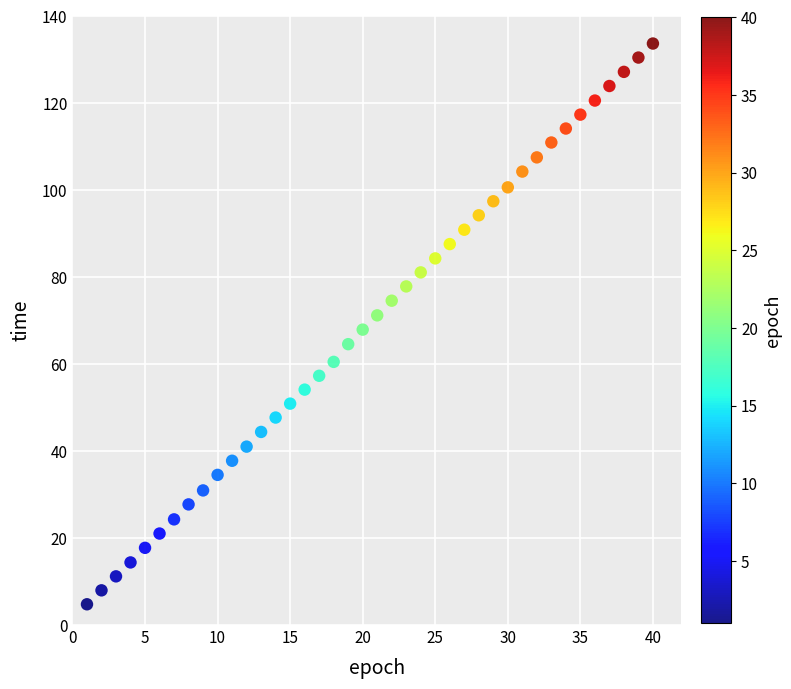

What is the range of X values (max minus min)?

39.0